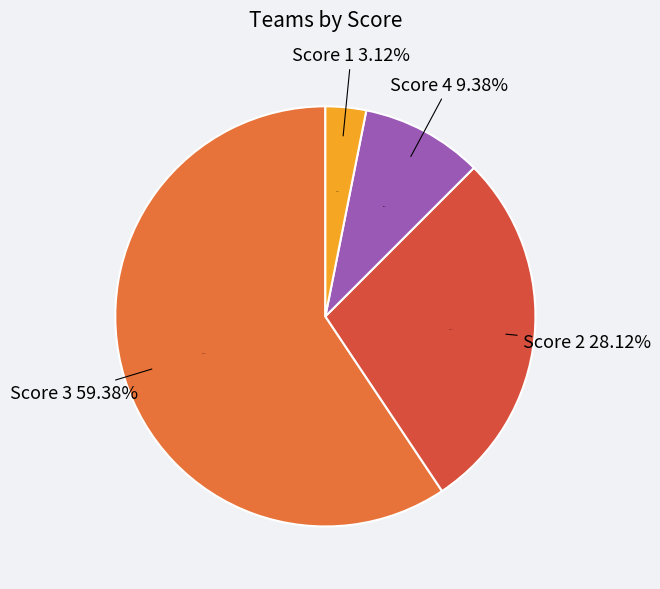

To the nearest percent, what is the average slice percentage?

25%